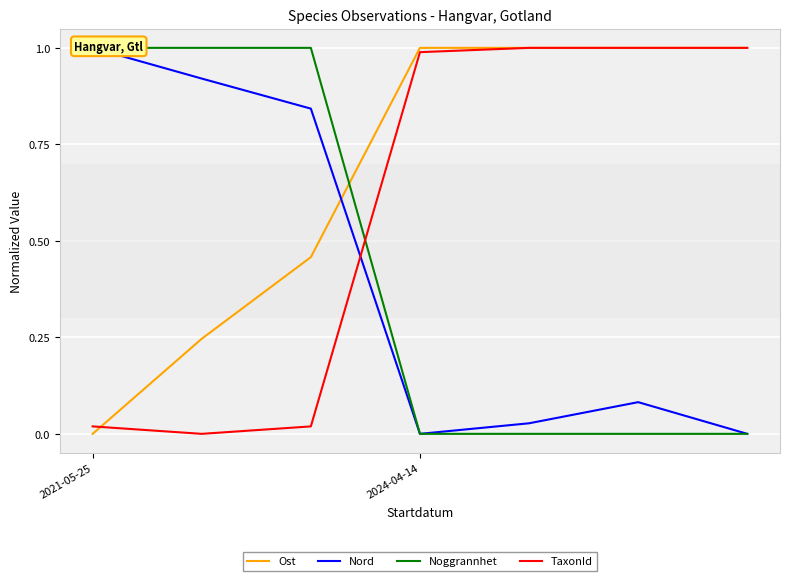

What is the sum of all Noggrannhet values?

3.0